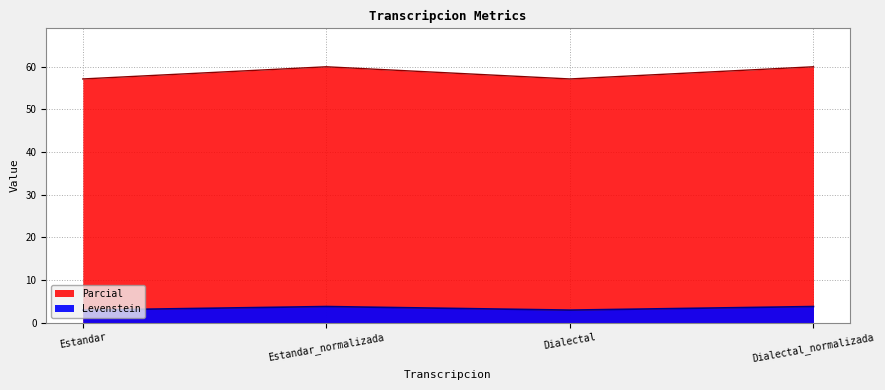

What are all the series names shown in the legend?

Levenstein, Parcial